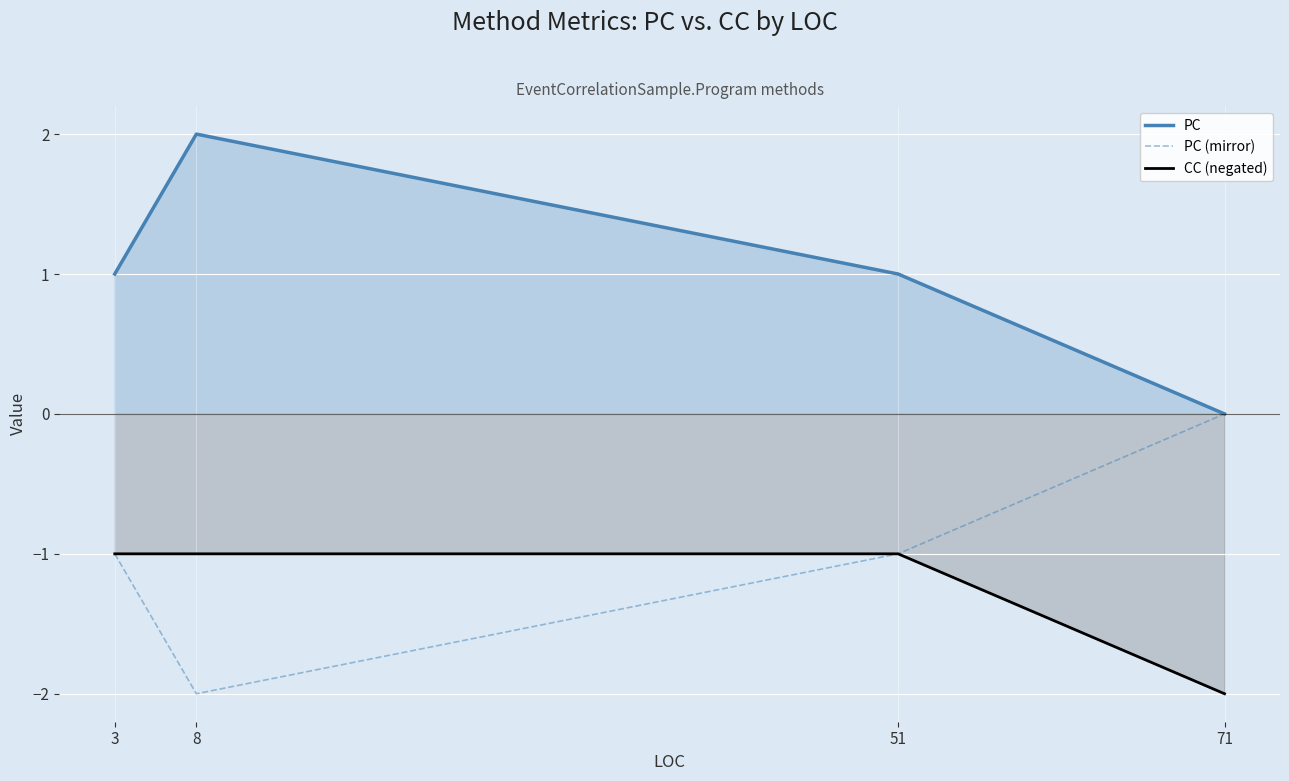

True or false: CC (negated) and PC (mirror) intersect in this chart.

False